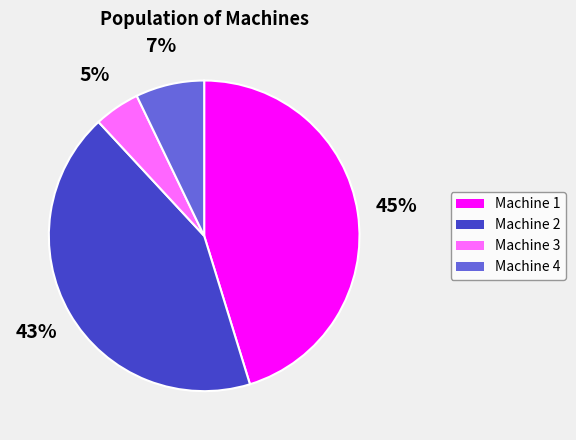

Combined, do Machine 2 and Machine 1 account for over 50%?

Yes